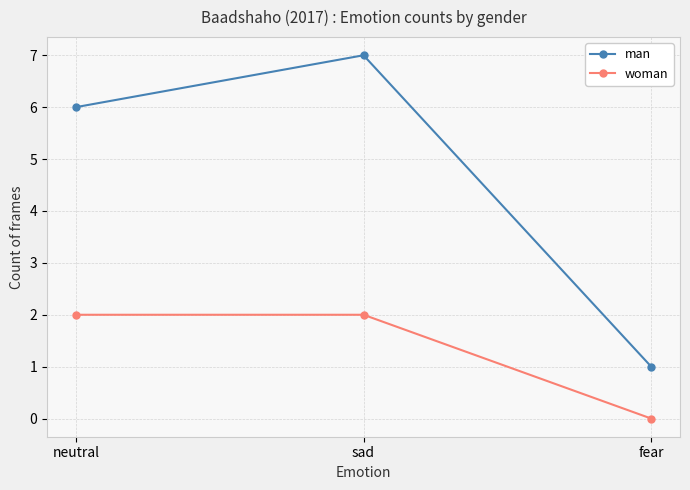

How many positive values does the woman series have?

2